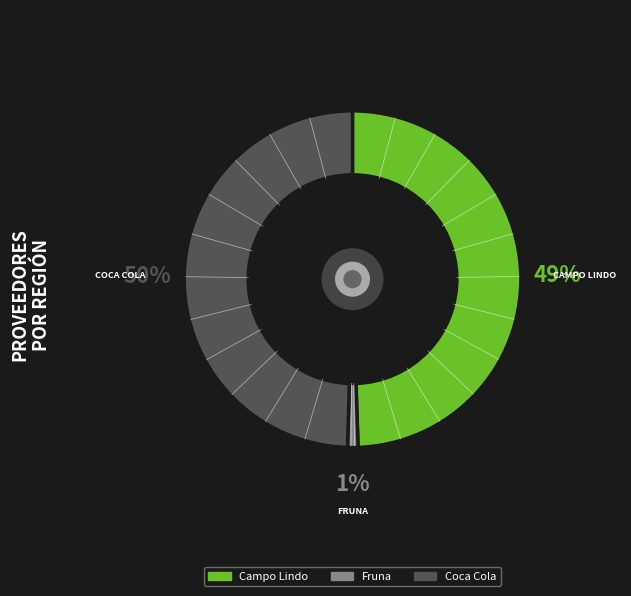

The Campo Lindo slice represents 49% of the pie. True or false?

True